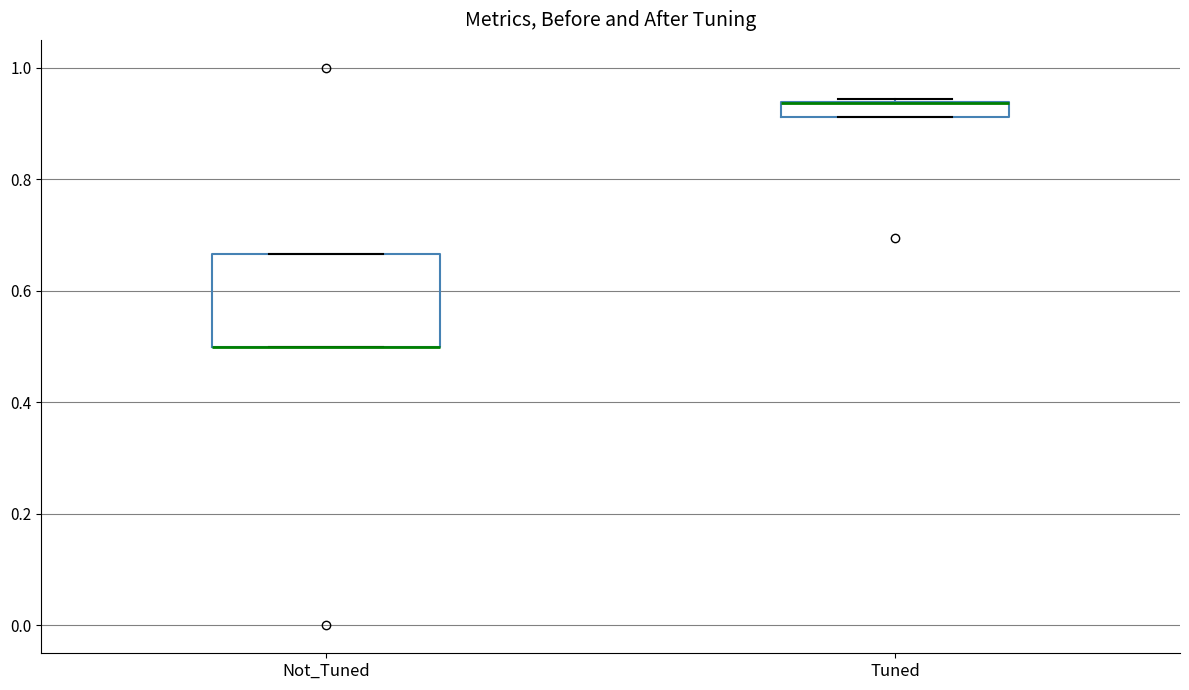

Which box is the tallest, from its lower edge to its upper edge?

Not_Tuned